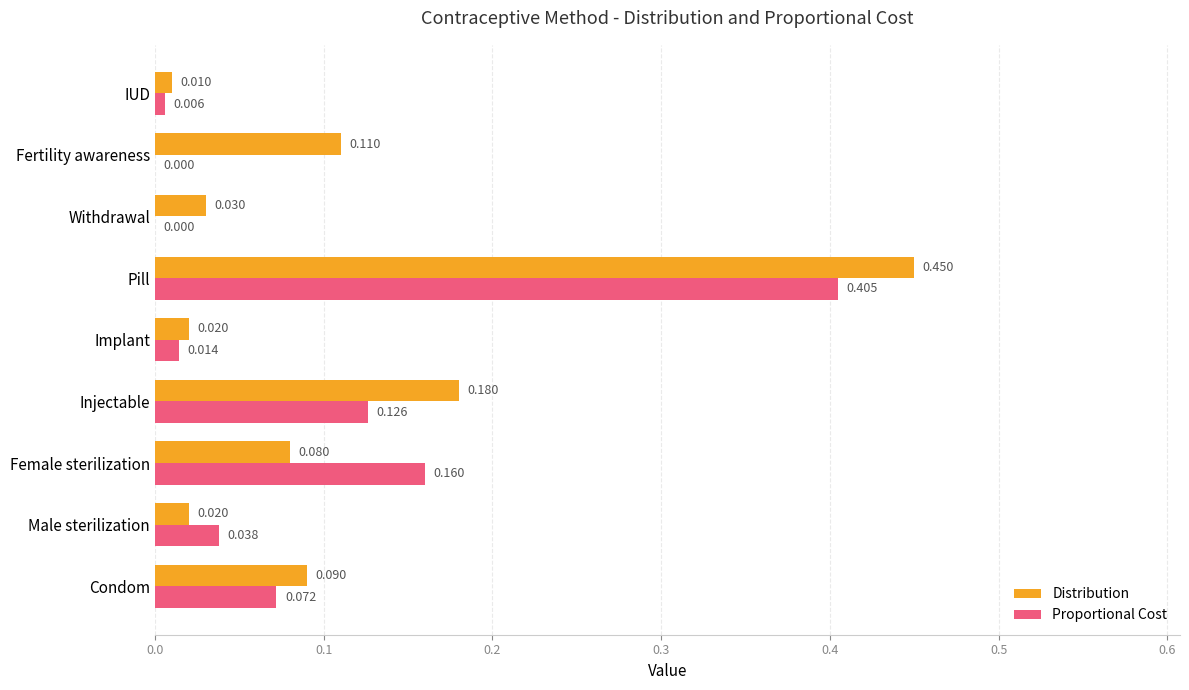

Between Condom and Male sterilization, which series saw the biggest shift?

Distribution